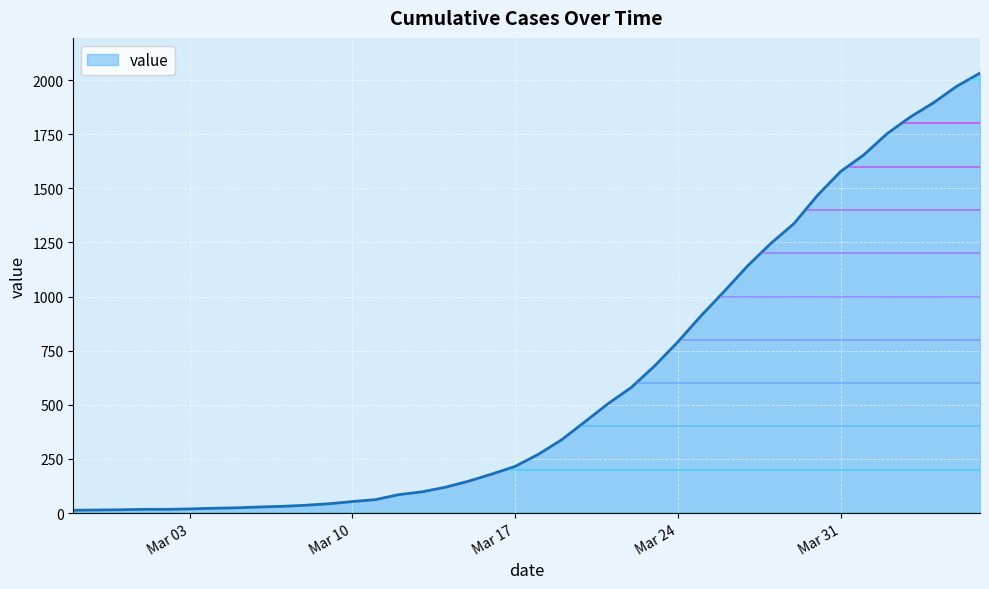

What is the label of the 12th point from the right?

2020-03-26